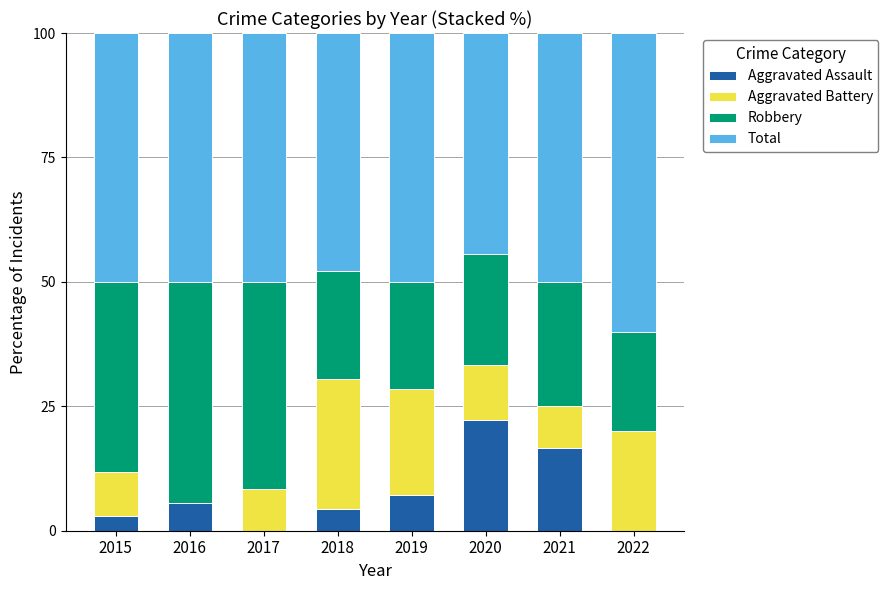

True or false: Aggravated Assault has a value of 0.0 at 2022.

True